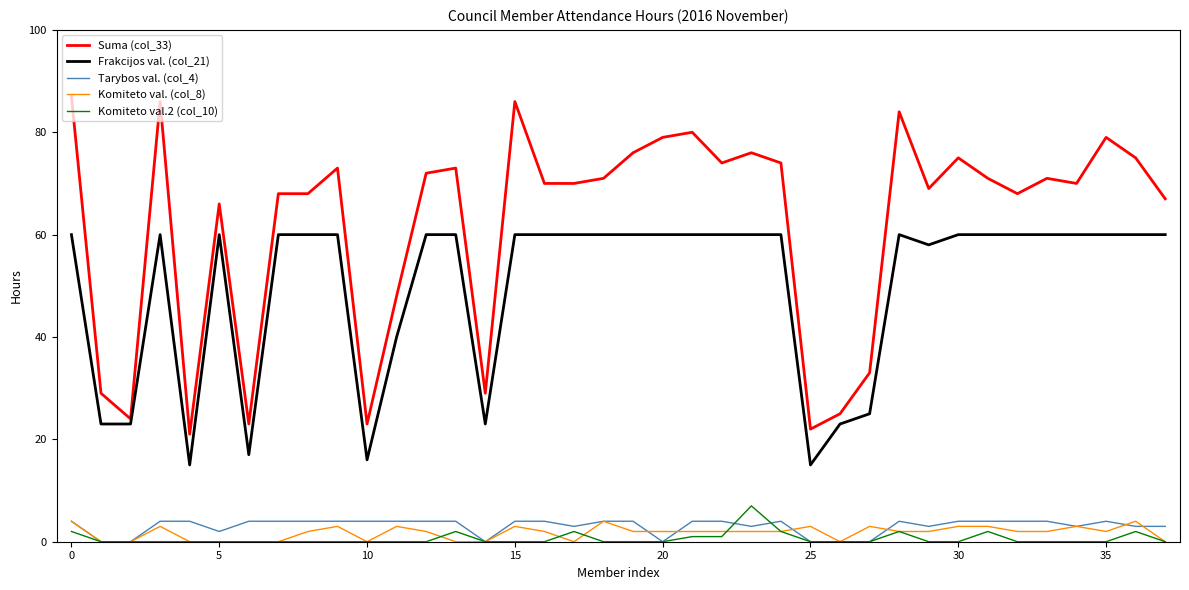

Which series has the largest total across all categories?

Suma (col_33)